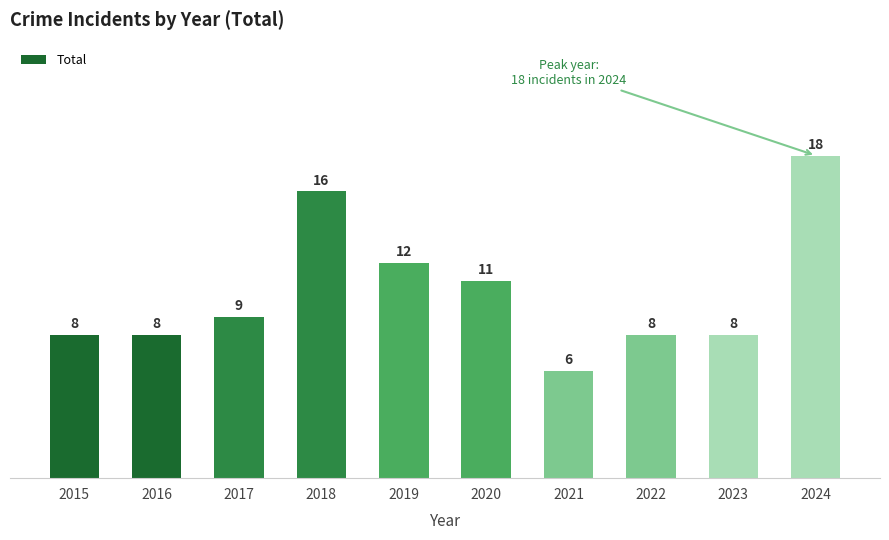

What is the change in value from 2020 to 2023?

-3